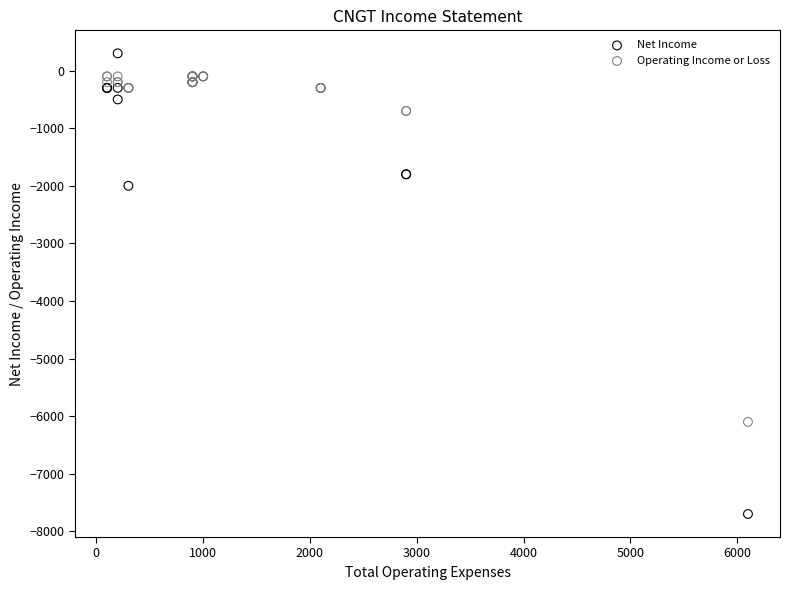

In the Net Income series, what Y value is closest to -3700?

-2000